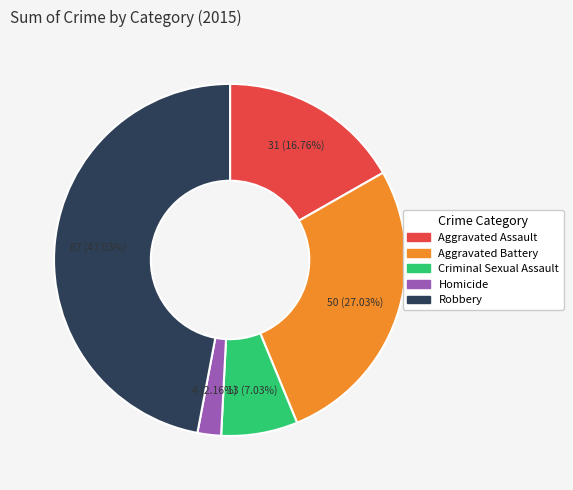

What is the ratio of the value at Criminal Sexual Assault to the value at Aggravated Assault?

0.4